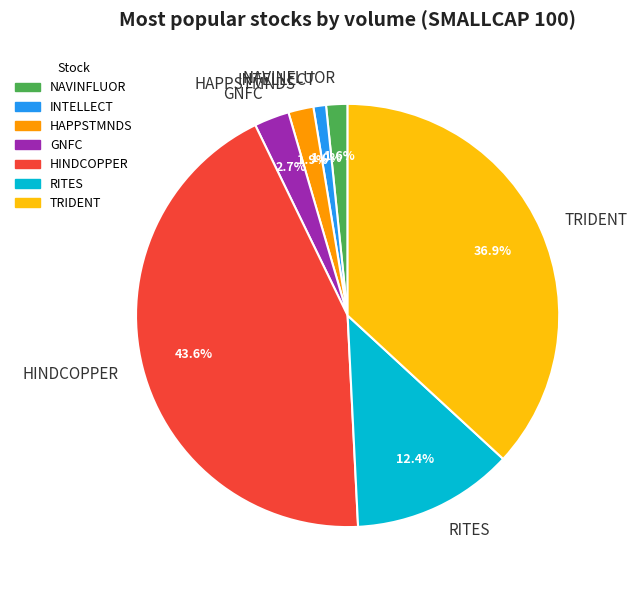

What is the ratio of the value at HINDCOPPER to the value at RITES?

3.5